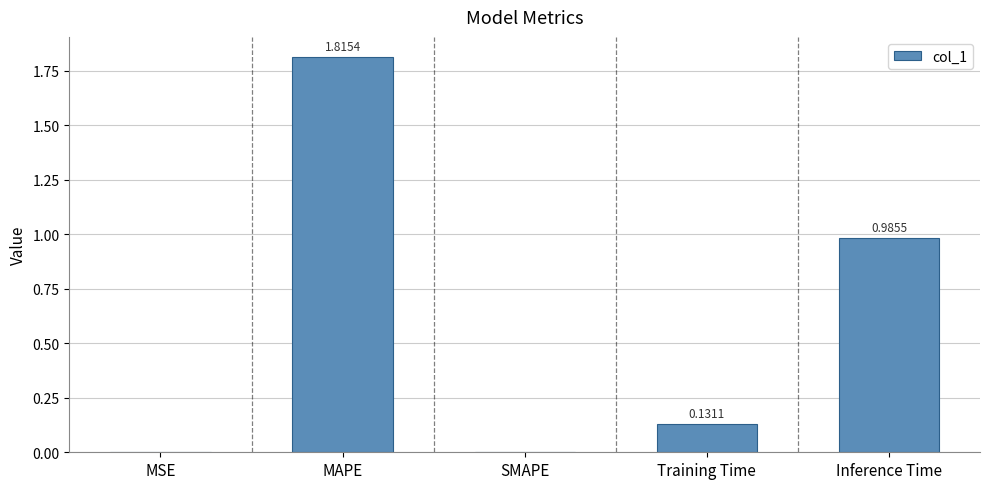

Between Training Time and SMAPE, which is larger?

Training Time